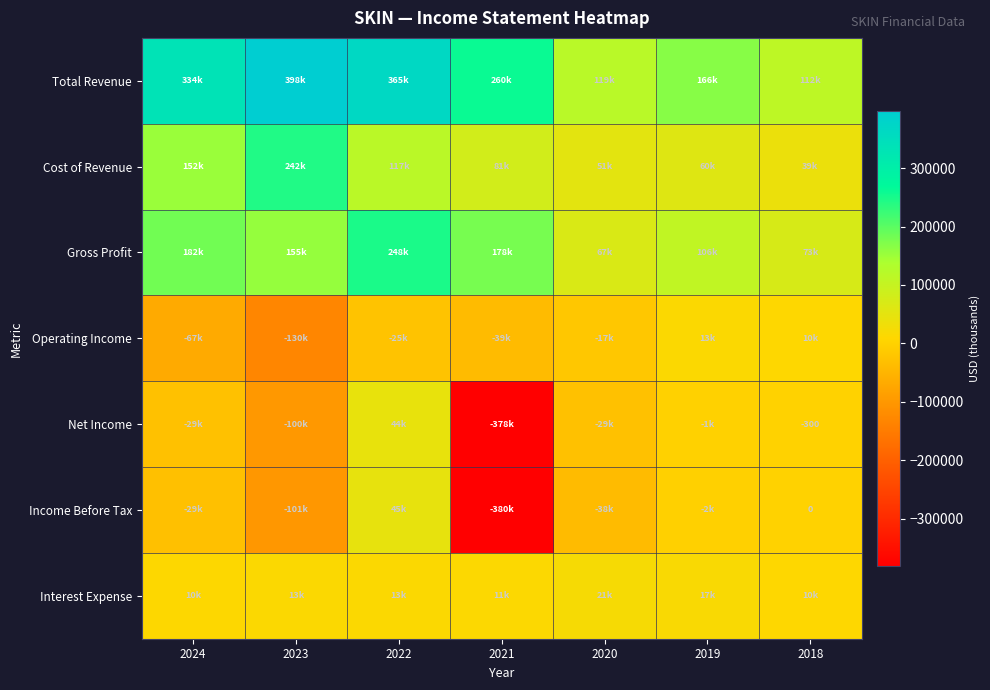

The value of Gross Profit at 2021 is 47442. True or false?

False